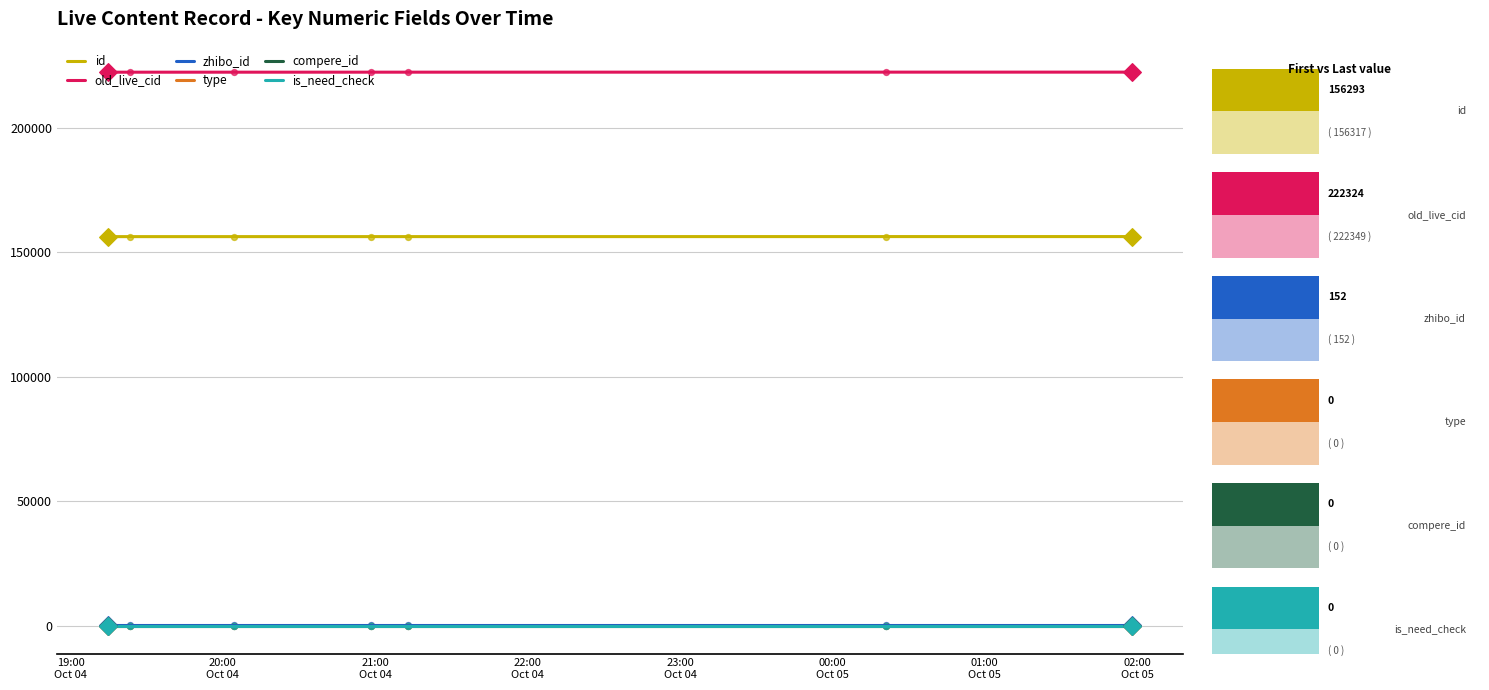

Which series contains the highest Y value?

old_live_cid